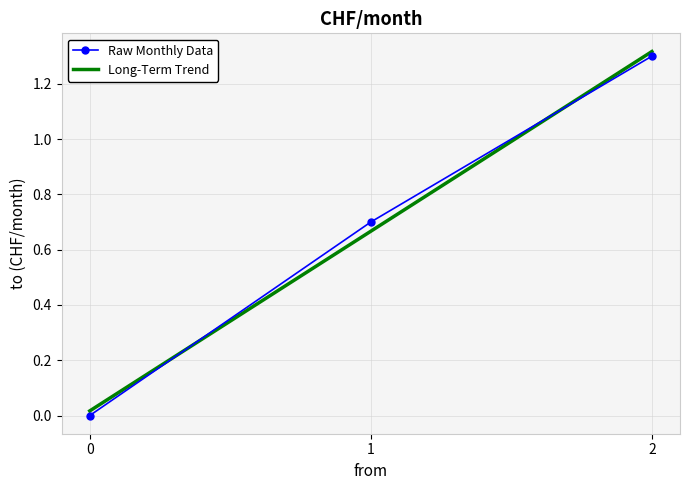

What is the sum of the Long-Term Trend values at 1 and 2?

2.0